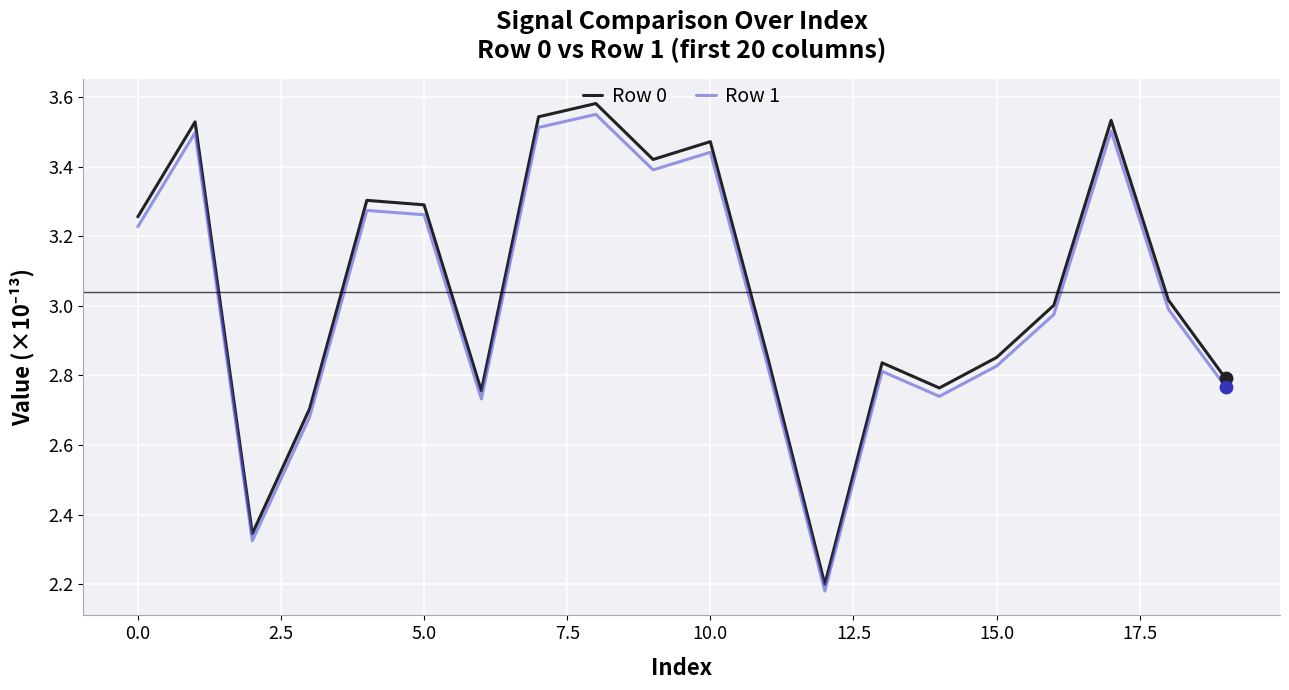

What are all the series names shown in the legend?

Row 0, Row 1